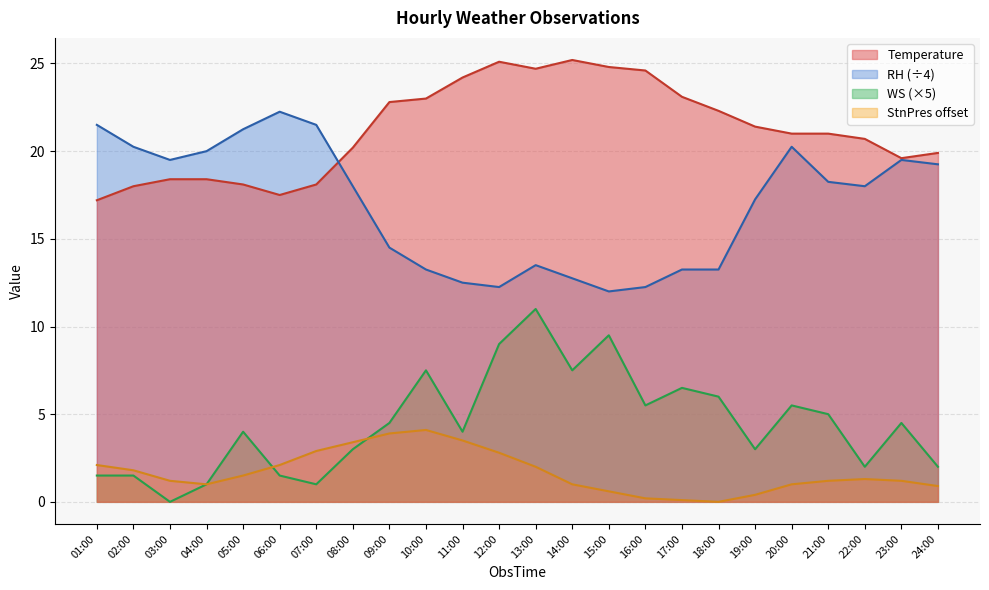

What are all the series names shown in the legend?

Temperature, RH (÷4), WS (×5), StnPres offset